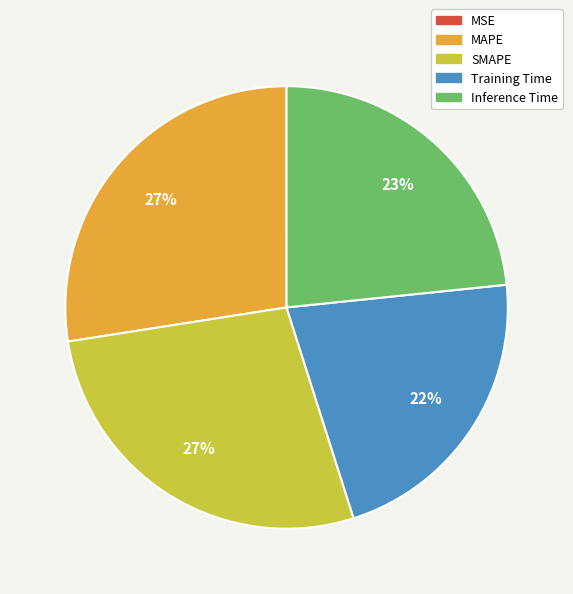

Do SMAPE and MAPE together represent more than half of the pie?

Yes